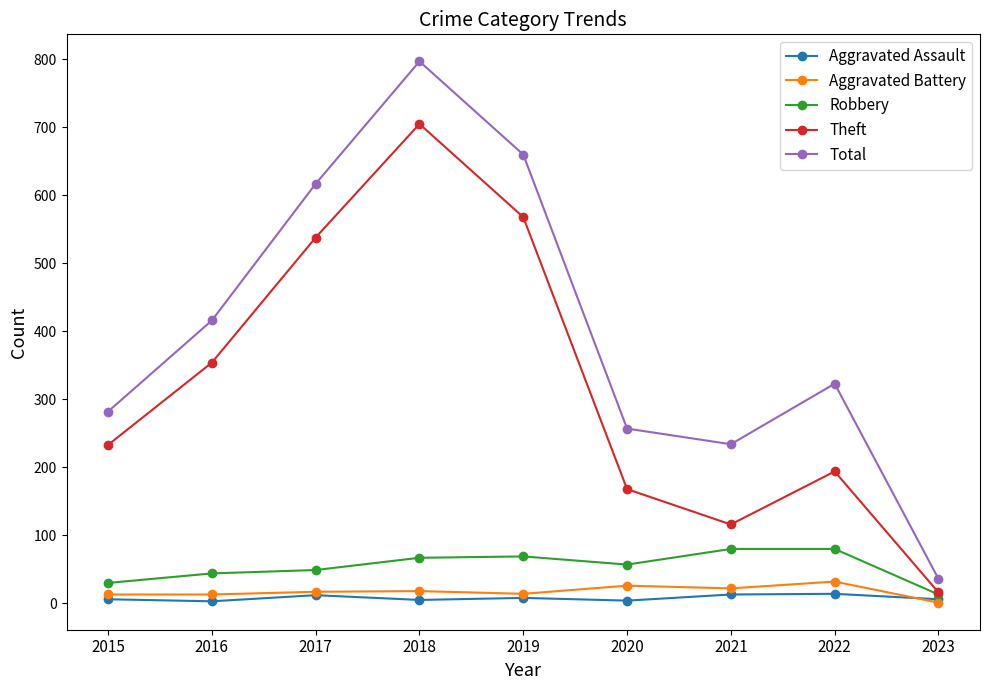

What is the sum of the Theft values at 2019 and 2015?

801